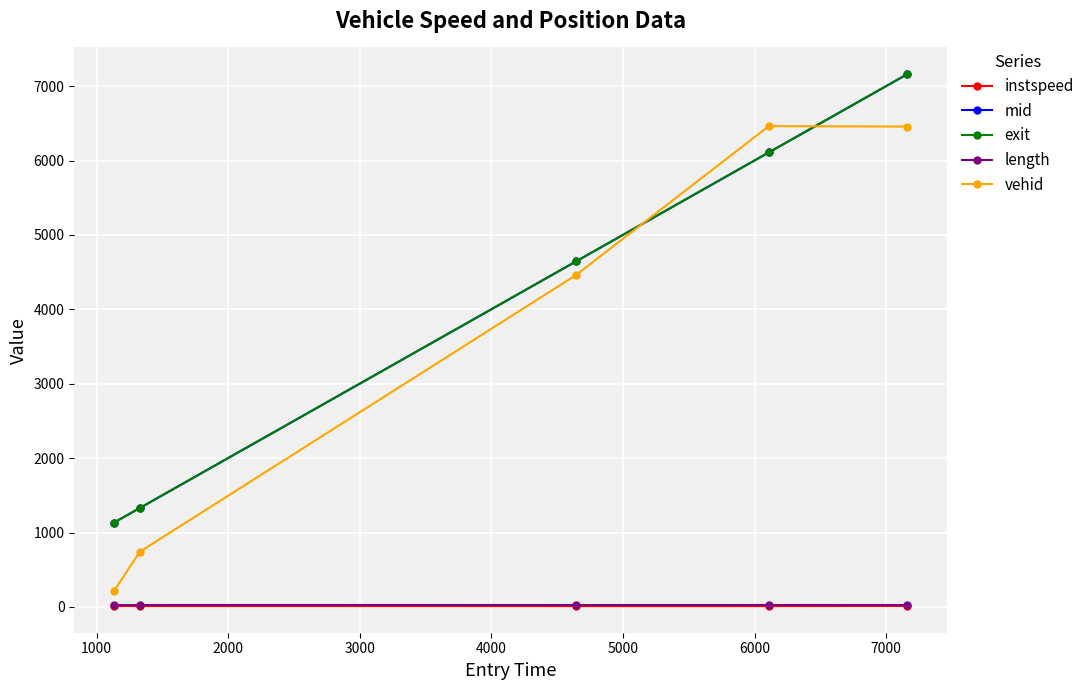

What is the greatest value displayed?

7163.2